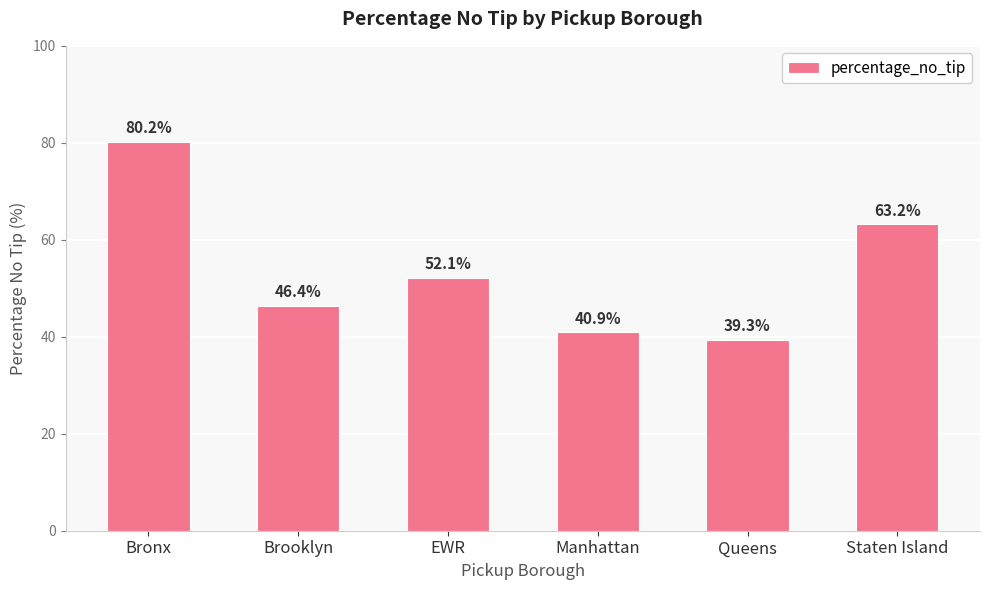

The chart shows a value of 46.4 at Brooklyn. True or false?

True